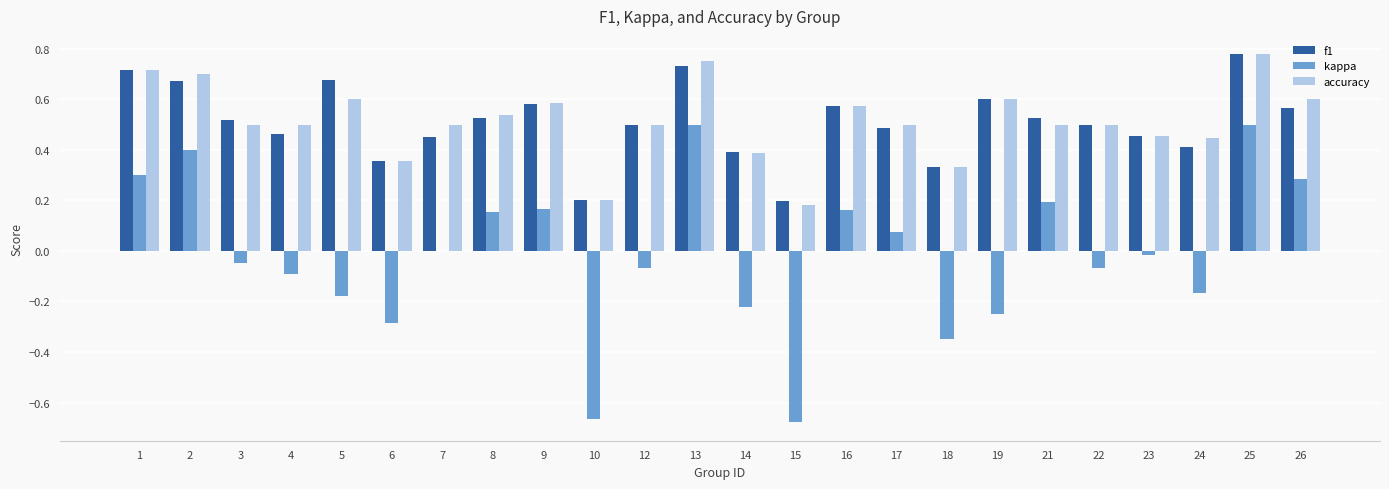

What is the sum of the f1 values at 26 and 25?

1.3